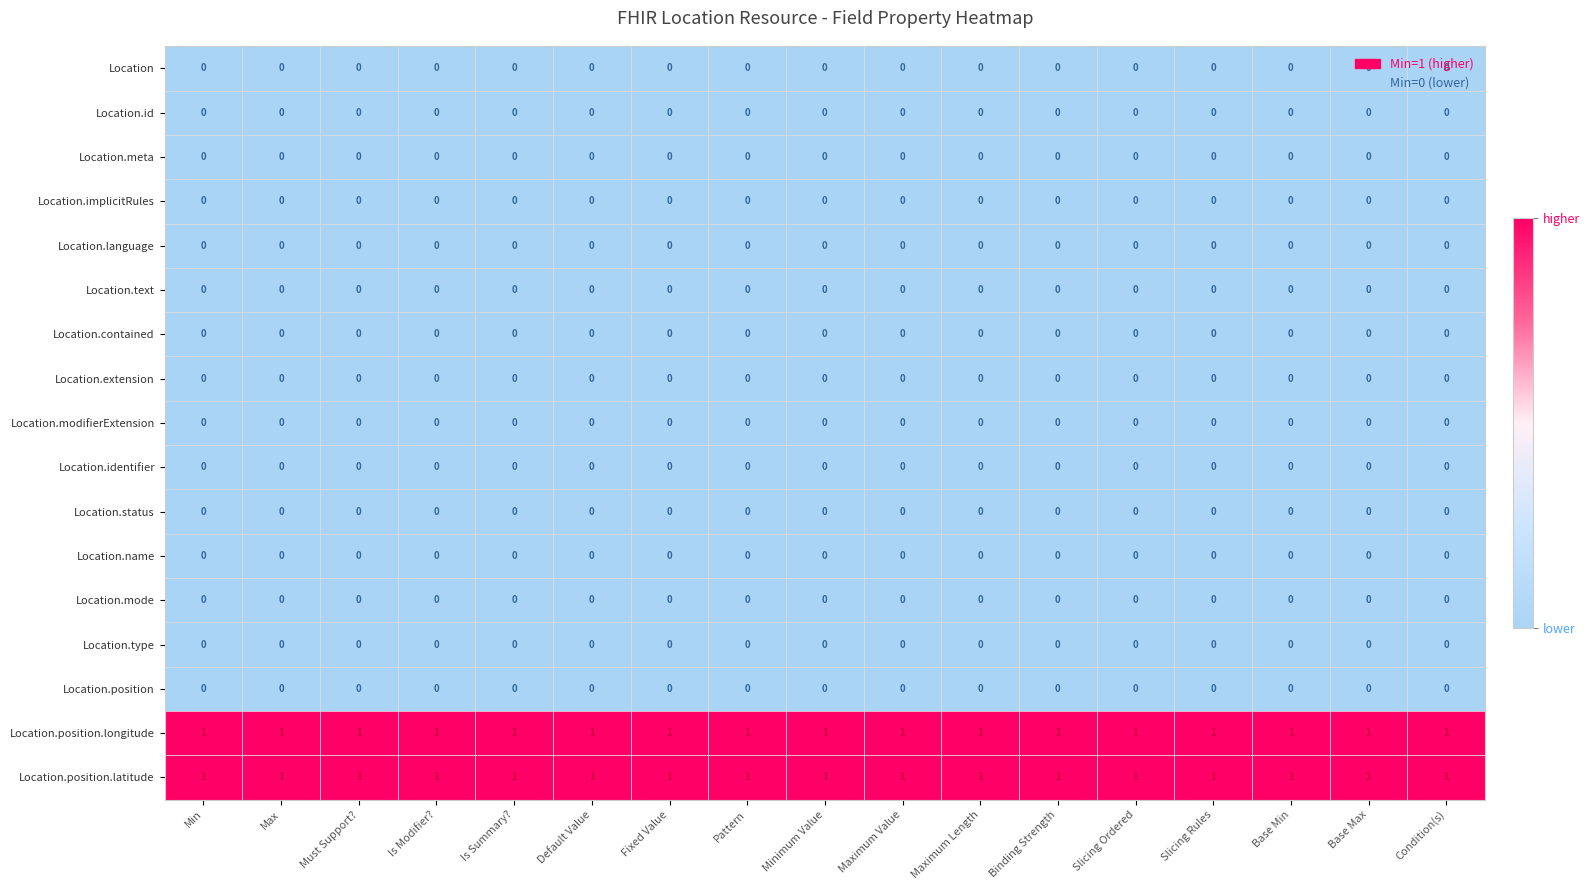

True or false: Location.contained has a value of 0 at Max.

True